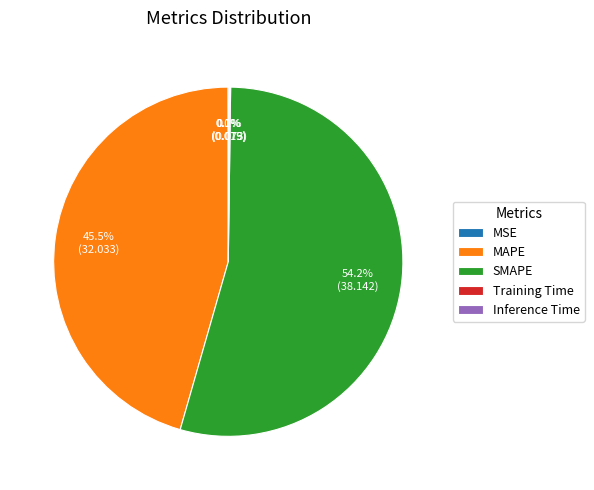

Does SMAPE represent more than half of the total?

Yes